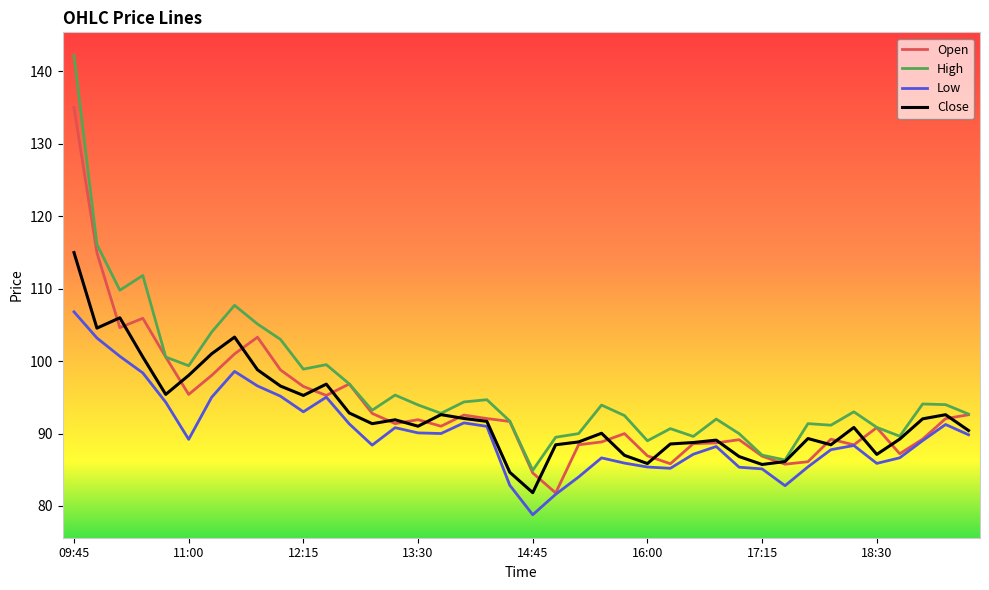

At how many categories does at least one series exceed 107?

5